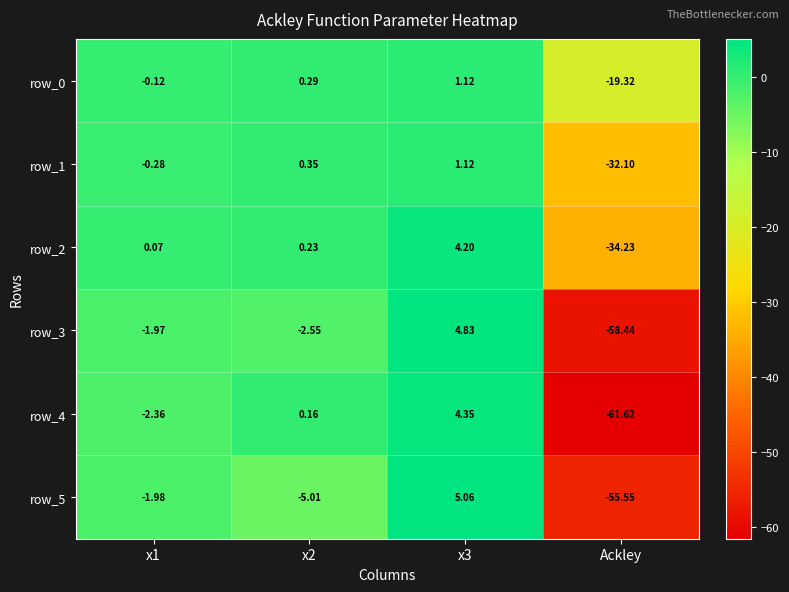

At which label does row_5 reach its minimum?

Ackley